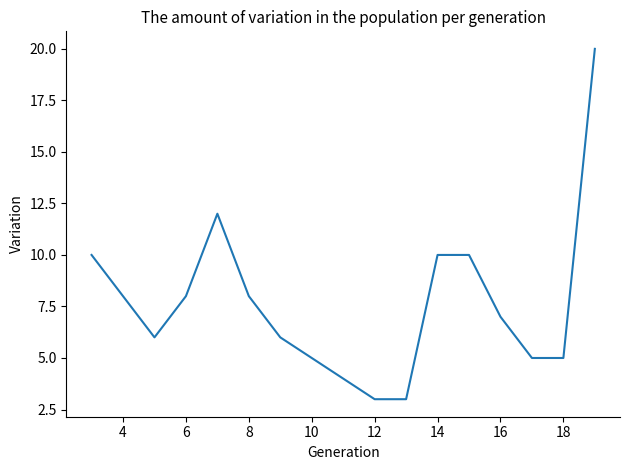

What is the difference between the maximum and minimum values?

17